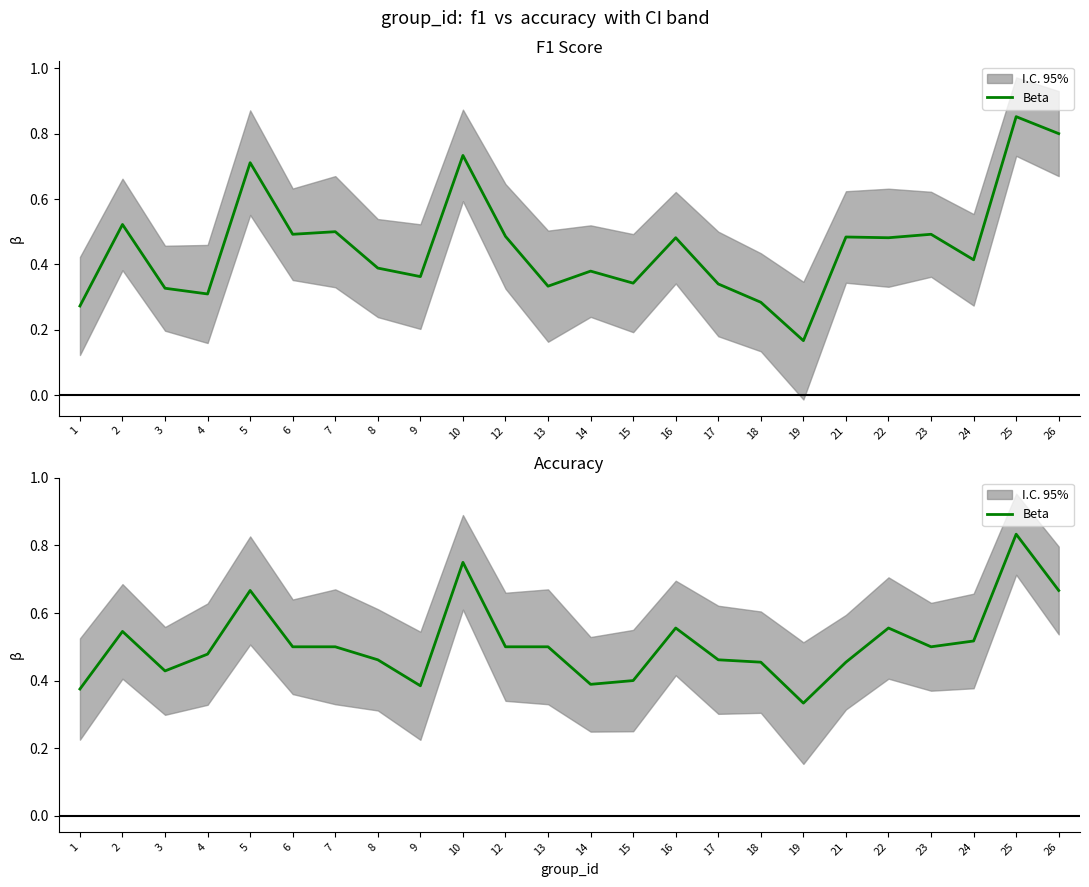

Is it true that the value at 14 is 0.4?

True